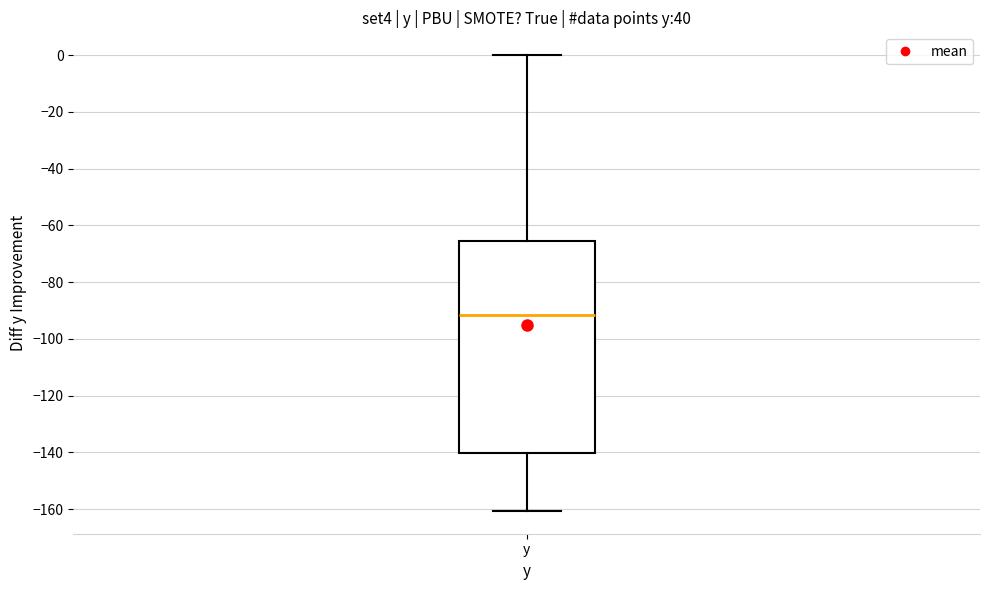

Transcribe this box plot: give where the median line is, the range the box spans, and where the two whiskers end, as read against the y-axis. The values are not printed on the chart, so give them approximately, as read against the axis.

median -92, box -140 to -66, whiskers -160 to 0